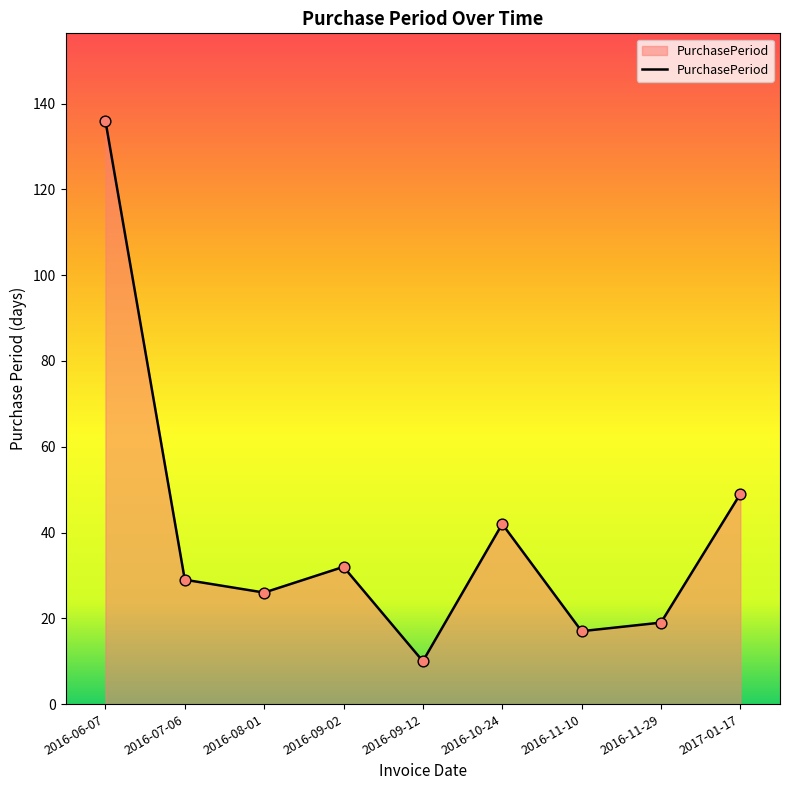

Between 2016-07-06 and 2016-08-01, which is larger?

2016-07-06